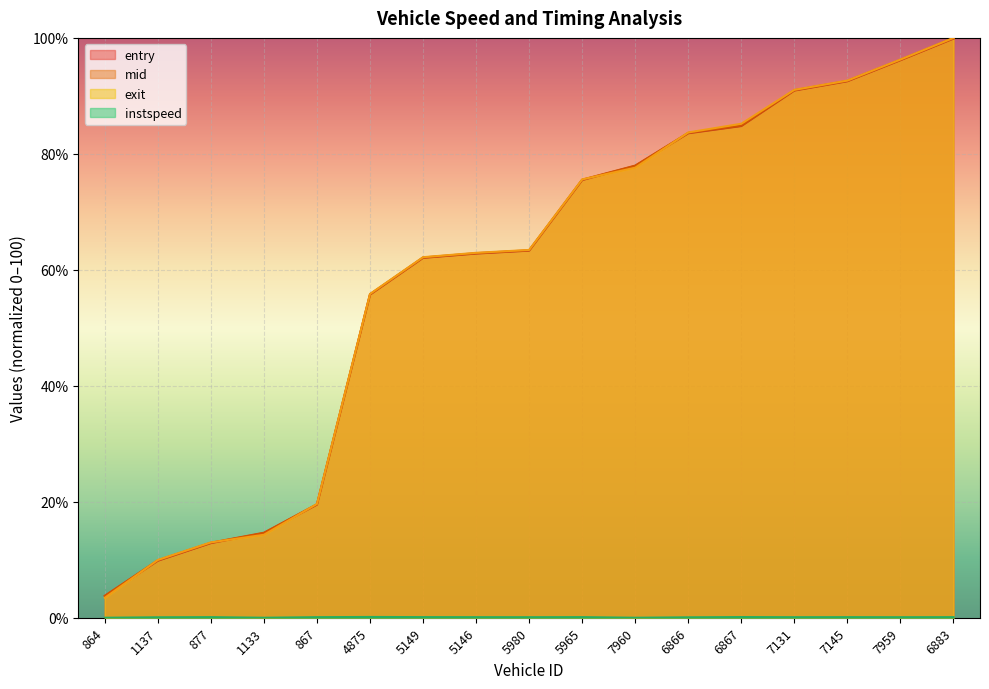

How many lines are shown in the chart?

4